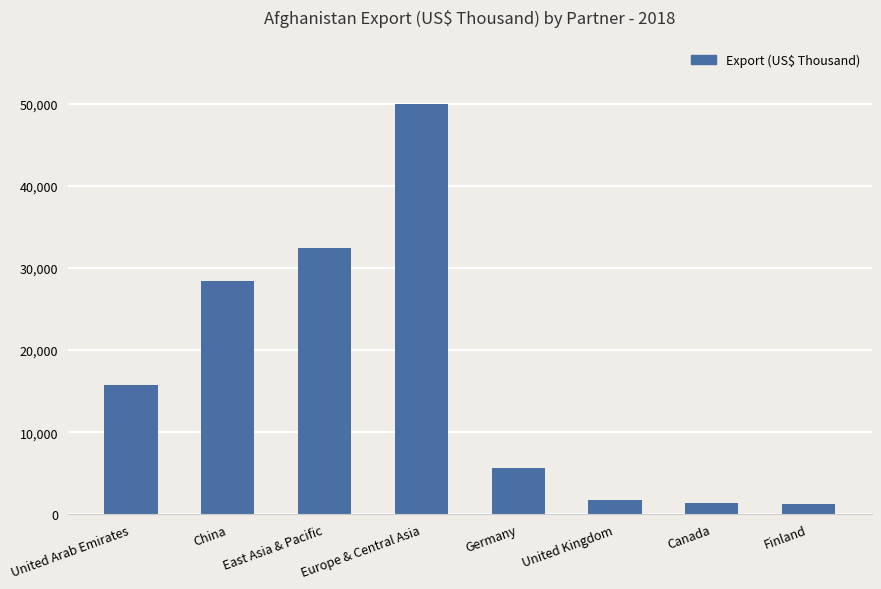

Which has a higher value, United Arab Emirates or China?

China